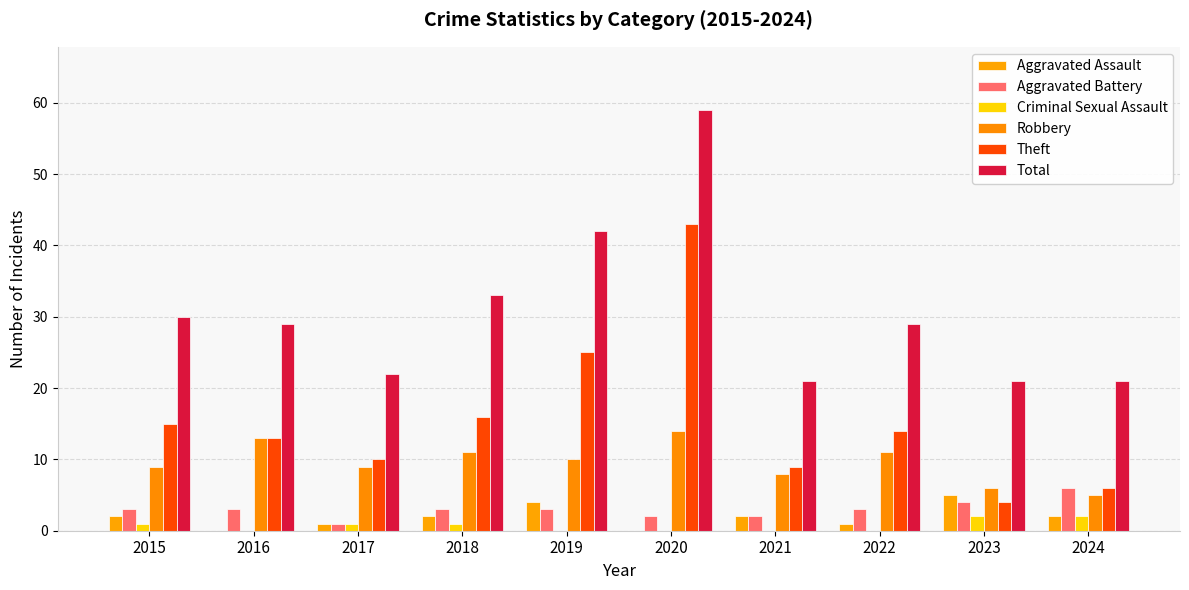

Reading left to right, extract all data points from this chart.

Aggravated Assault: 2015=2	2016=0	2017=1	2018=2	2019=4	2020=0	2021=2	2022=1	2023=5	2024=2
Aggravated Battery: 2015=3	2016=3	2017=1	2018=3	2019=3	2020=2	2021=2	2022=3	2023=4	2024=6
Criminal Sexual Assault: 2015=1	2016=0	2017=1	2018=1	2019=0	2020=0	2021=0	2022=0	2023=2	2024=2
Robbery: 2015=9	2016=13	2017=9	2018=11	2019=10	2020=14	2021=8	2022=11	2023=6	2024=5
Theft: 2015=15	2016=13	2017=10	2018=16	2019=25	2020=43	2021=9	2022=14	2023=4	2024=6
Total: 2015=30	2016=29	2017=22	2018=33	2019=42	2020=59	2021=21	2022=29	2023=21	2024=21